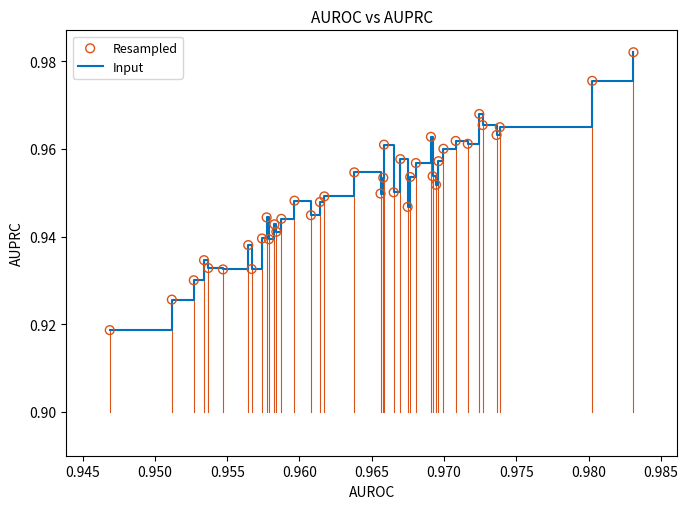

Is this an area chart (filled region under the line)?

No